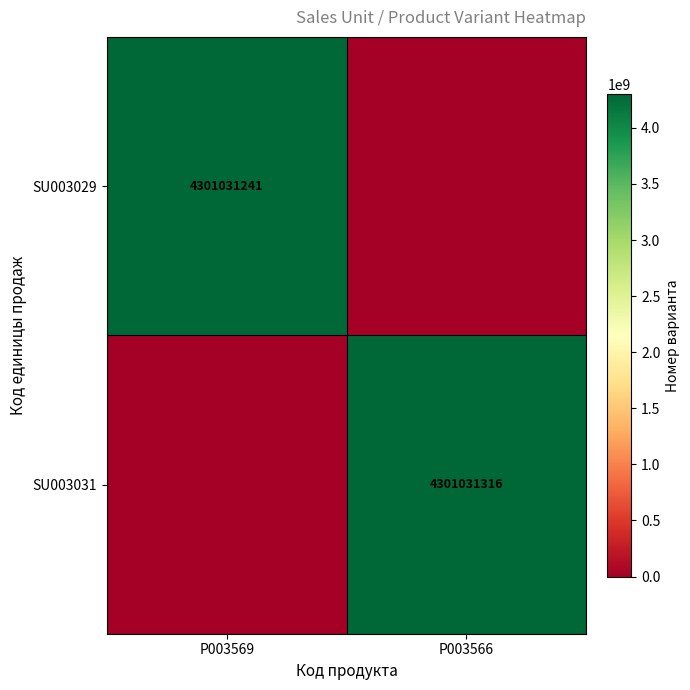

Count the number of categories in the chart.

2